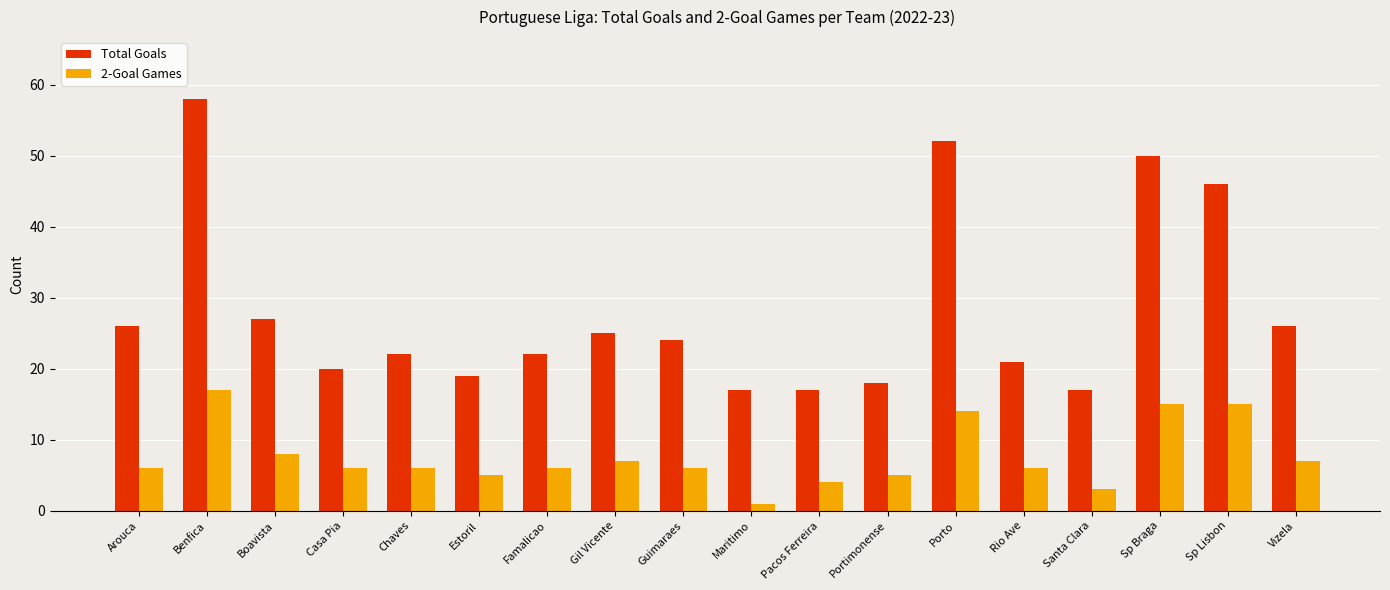

Reading left to right, transcribe all the data shown in this chart.

Total Goals: 26	58	27	20	22	19	22	25	24	17	17	18	52	21	17	50	46	26
2-Goal Games: 6	17	8	6	6	5	6	7	6	1	4	5	14	6	3	15	15	7